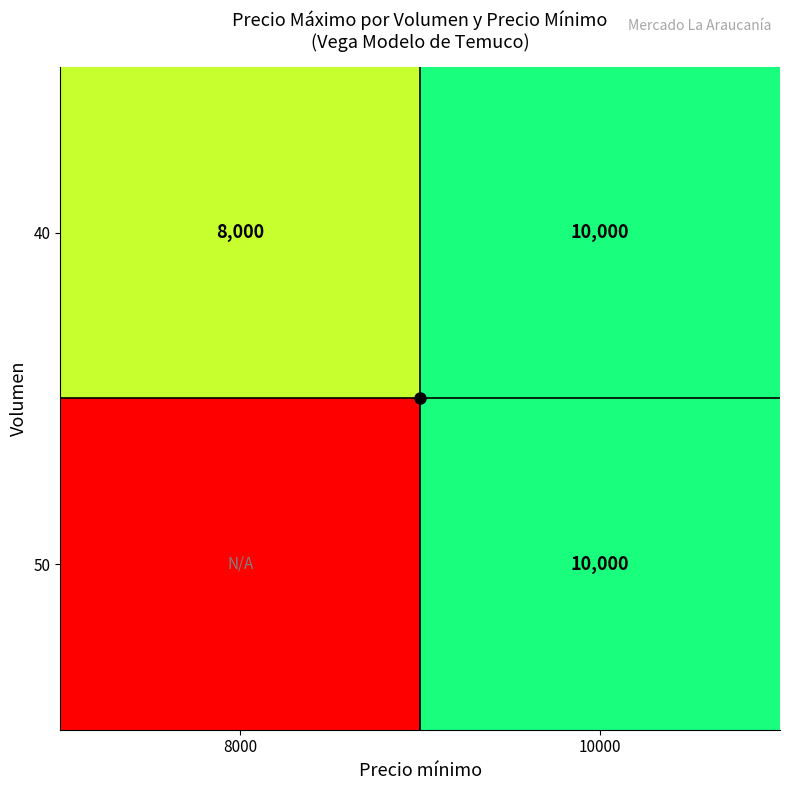

Which label corresponds to the smallest value in the chart?

8000